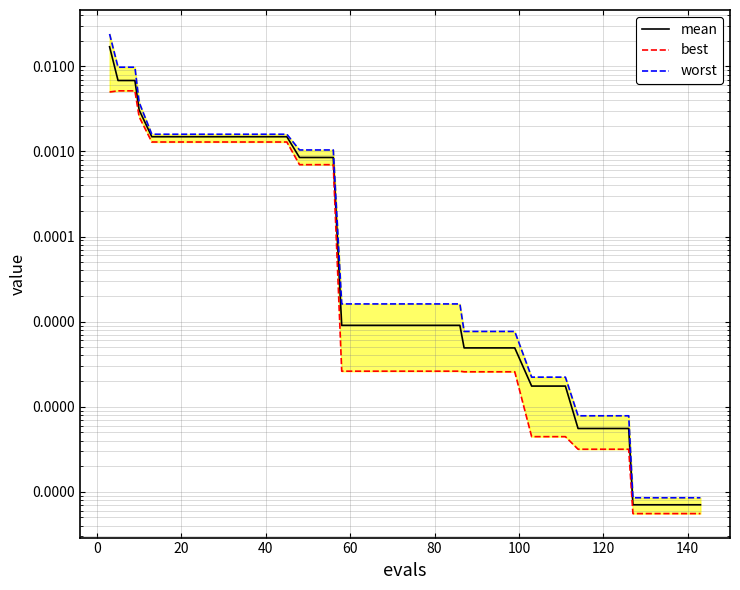

What are all the series names shown in the legend?

mean, best, worst